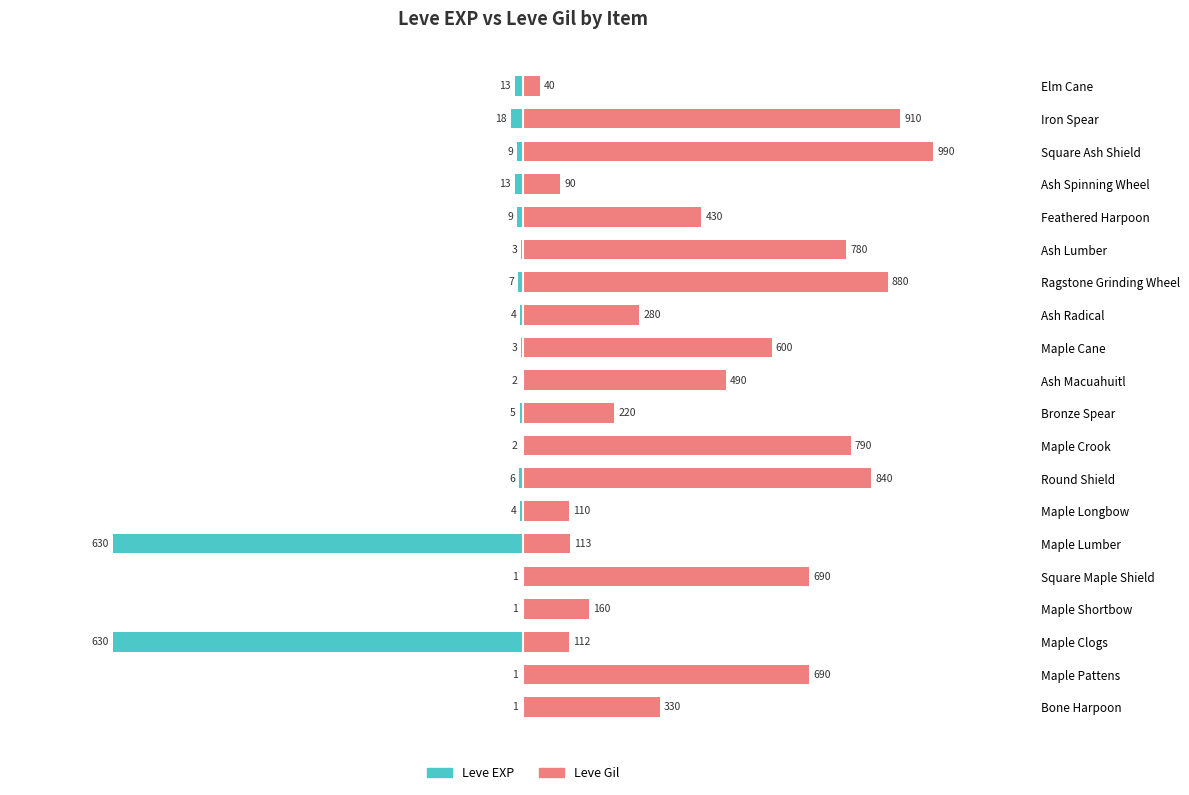

How many data points does each series have?

20